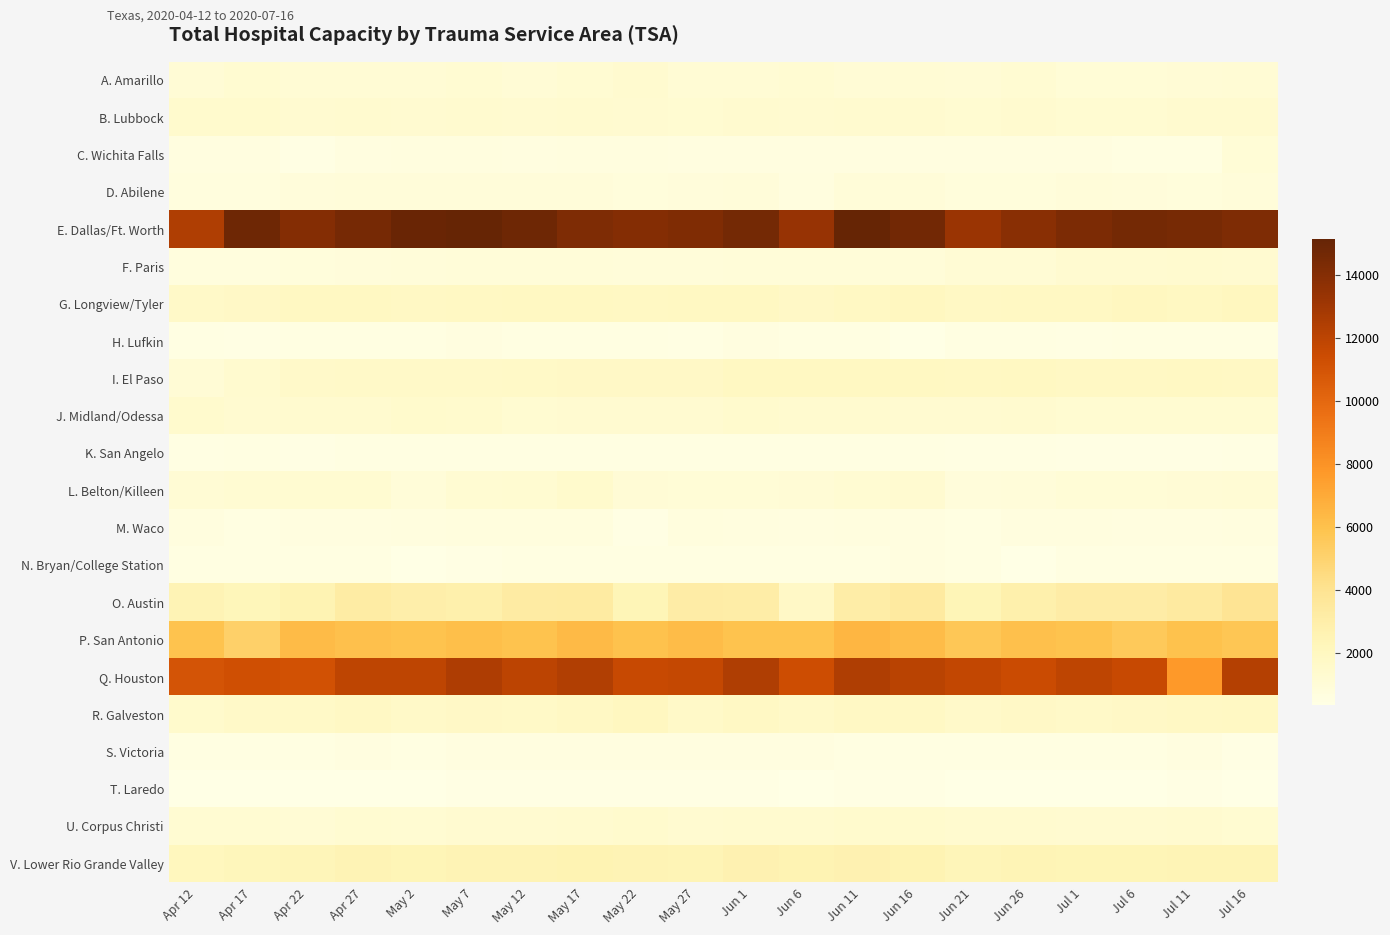

What is the average value of the G. Longview/Tyler series?

1866